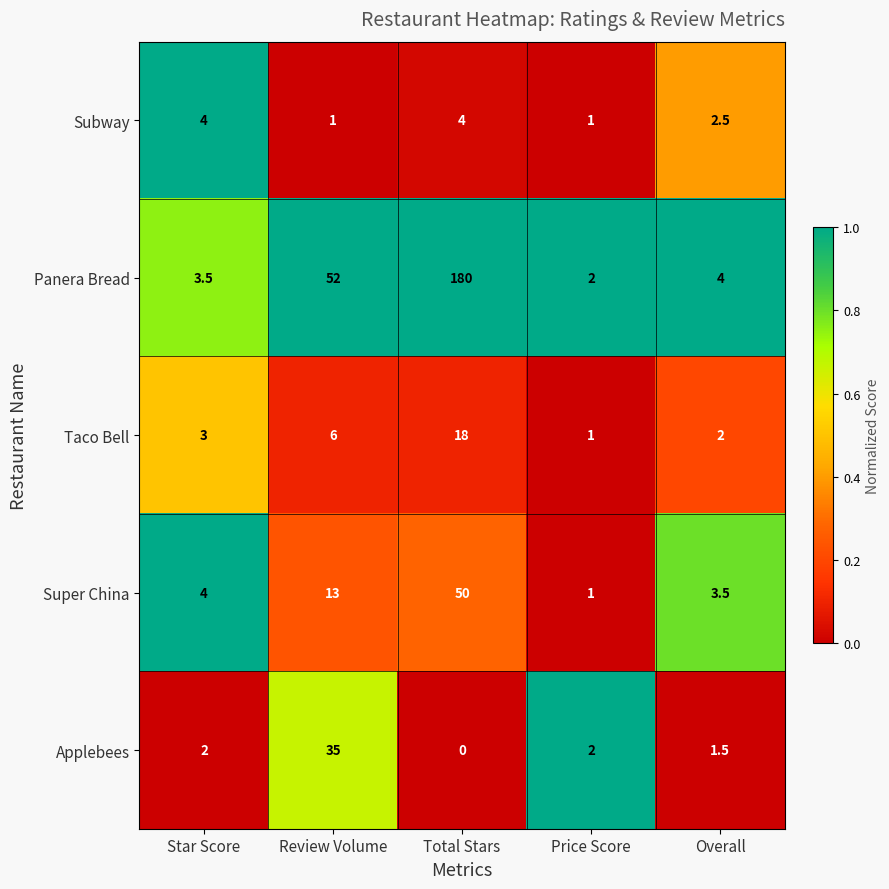

Rank the series by their maximum value, from lowest to highest.

Subway, Taco Bell, Applebees, Super China, Panera Bread